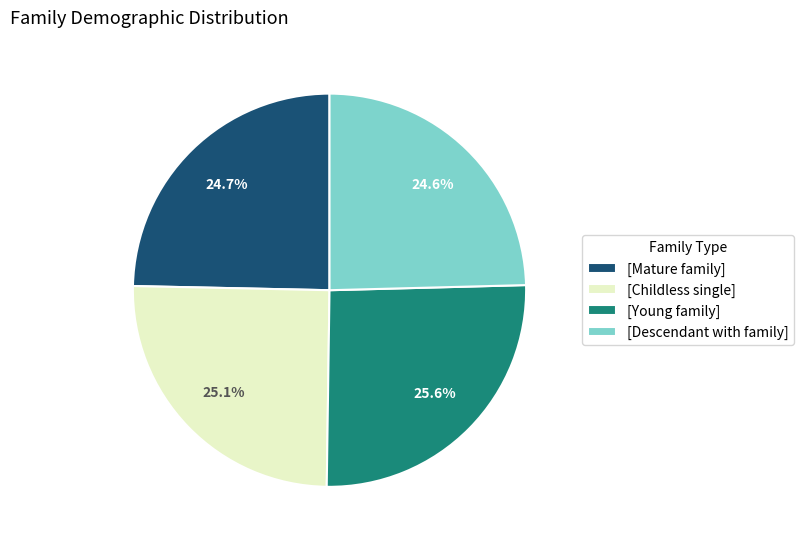

Which has a higher value, [Childless single] or [Descendant with family]?

[Childless single]